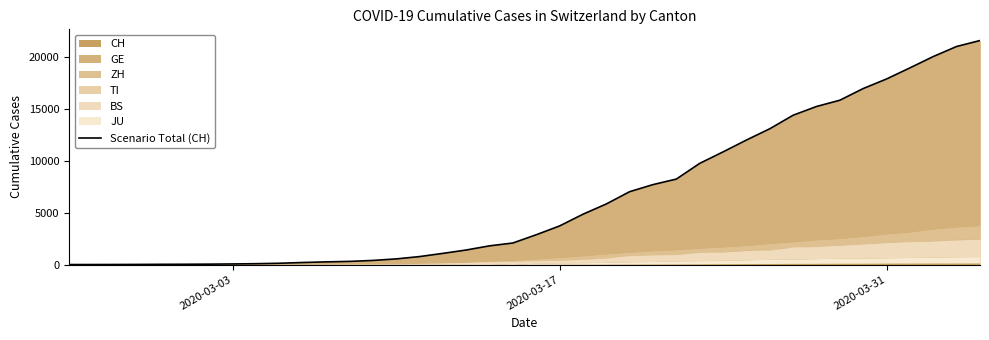

The chart shows a value of 6 at 3. True or false?

False